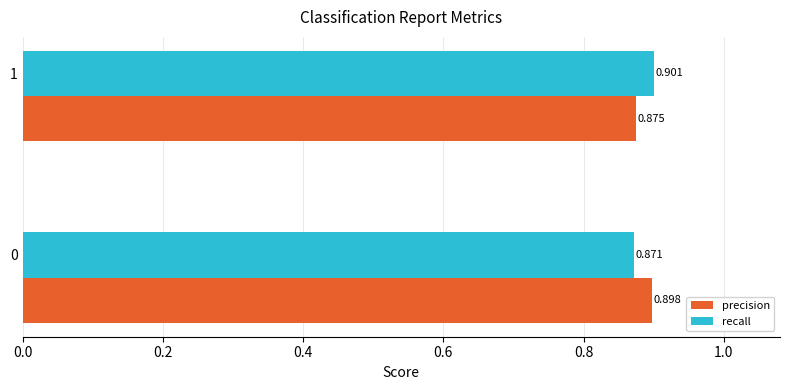

Which series has the largest range (max minus min)?

recall